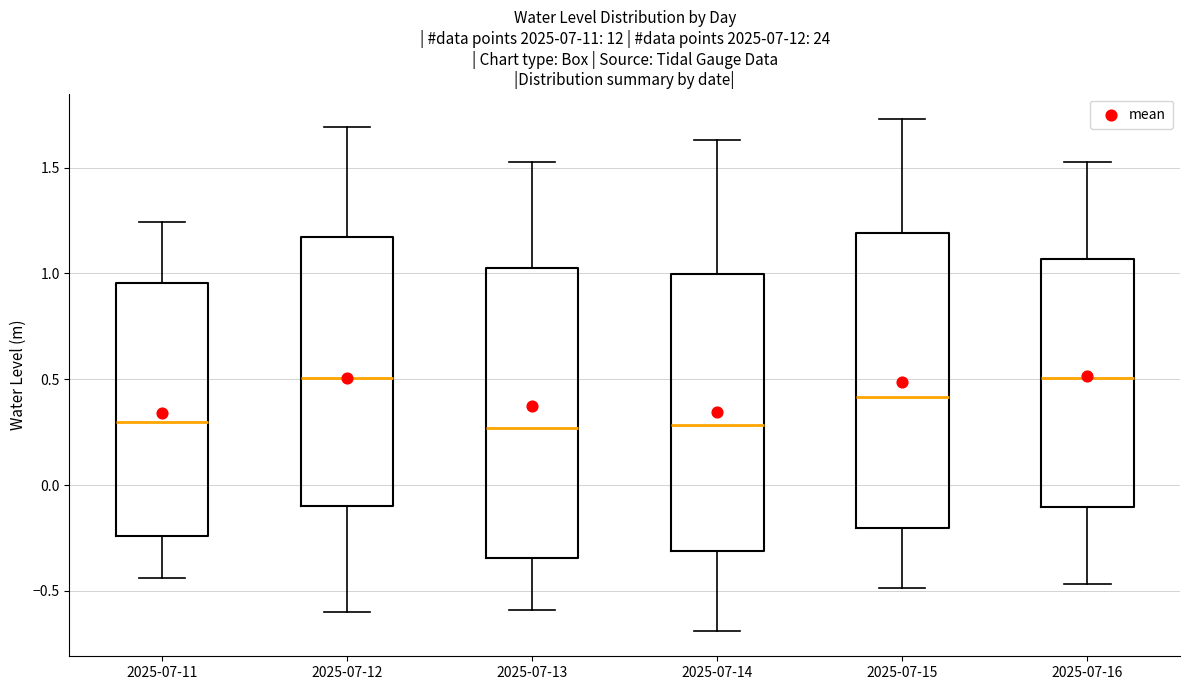

Where does the upper whisker of the box for 2025-07-13 end on the y-axis? The values are not printed on the chart, so give them approximately, as read against the axis.

1.55